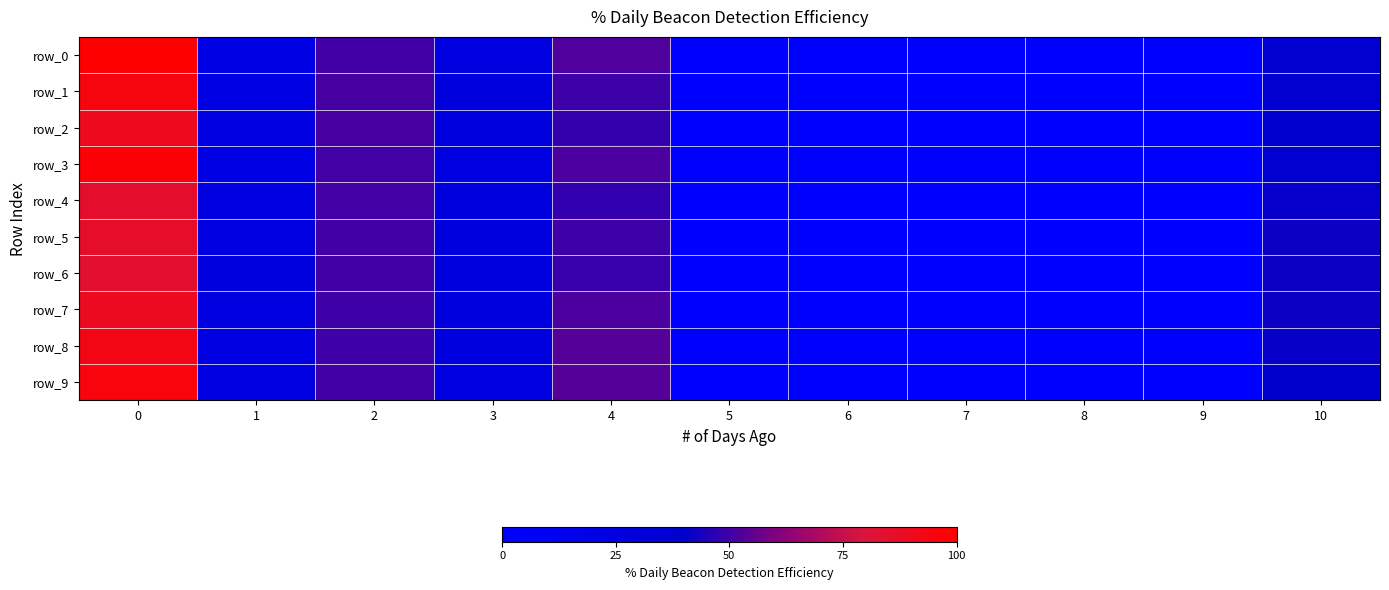

What is the difference between the row_6 values at 10 and 3?

15.4